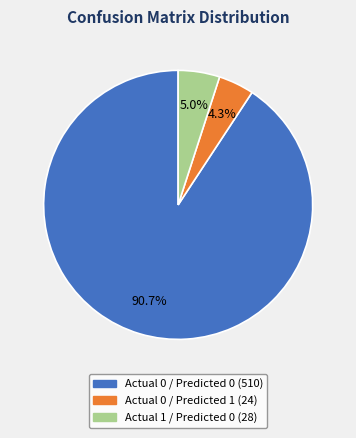

Combined, do Actual 1 / Predicted 0 and Actual 0 / Predicted 0 account for over 50%?

Yes